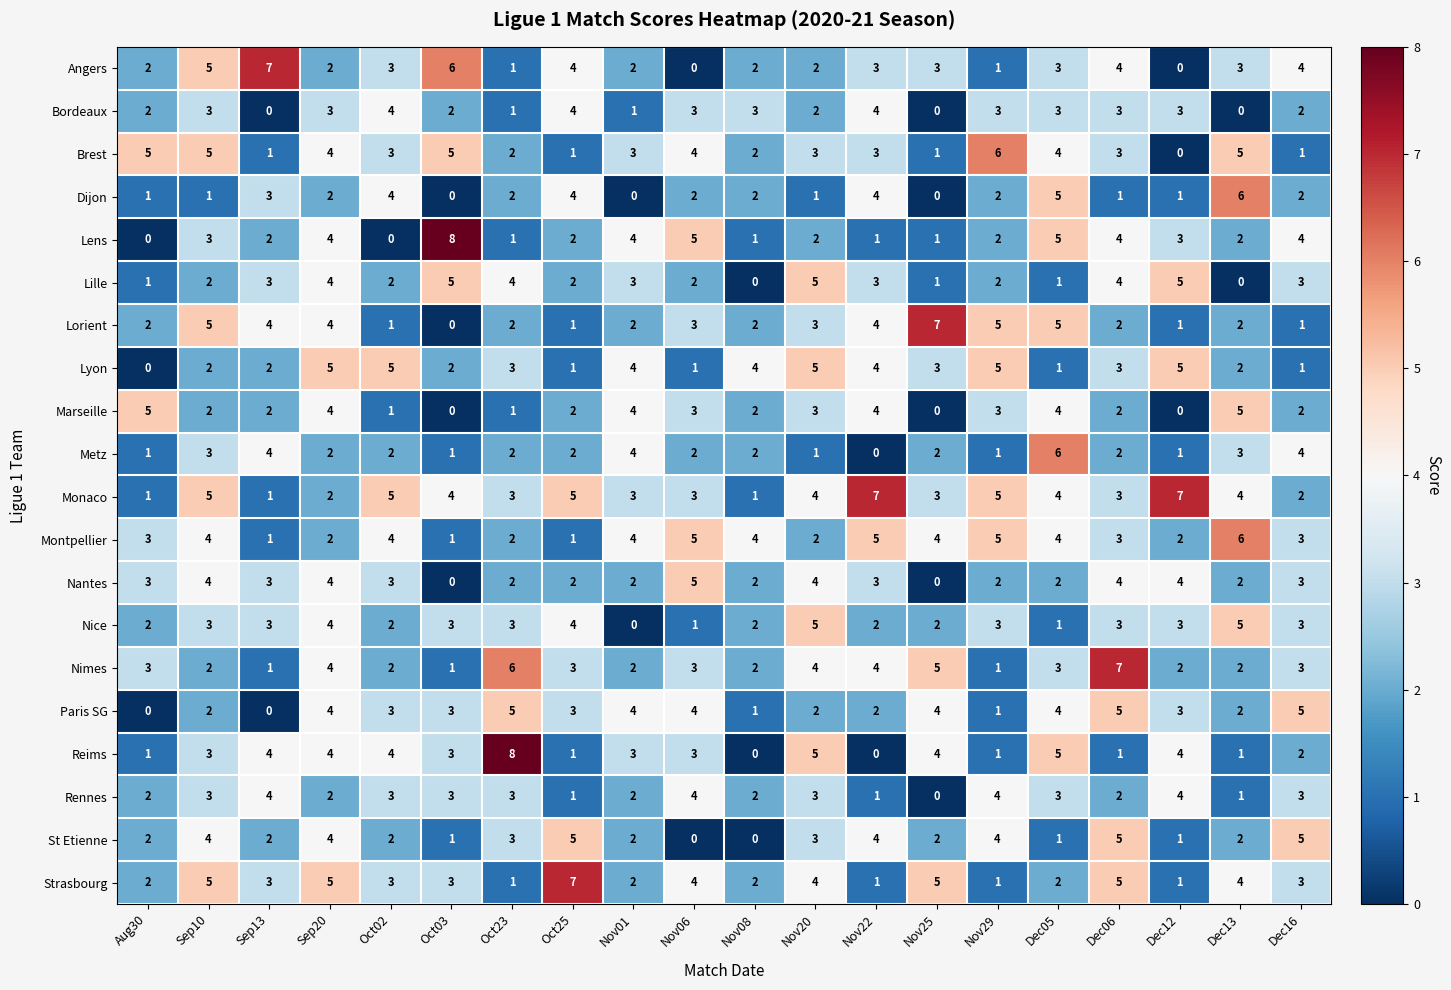

Count the Monaco values in the range 3 to 5.

13